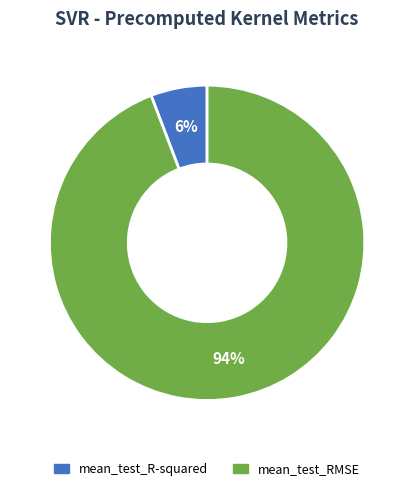

Is it true that mean_test_R-squared is 6% of the pie?

True